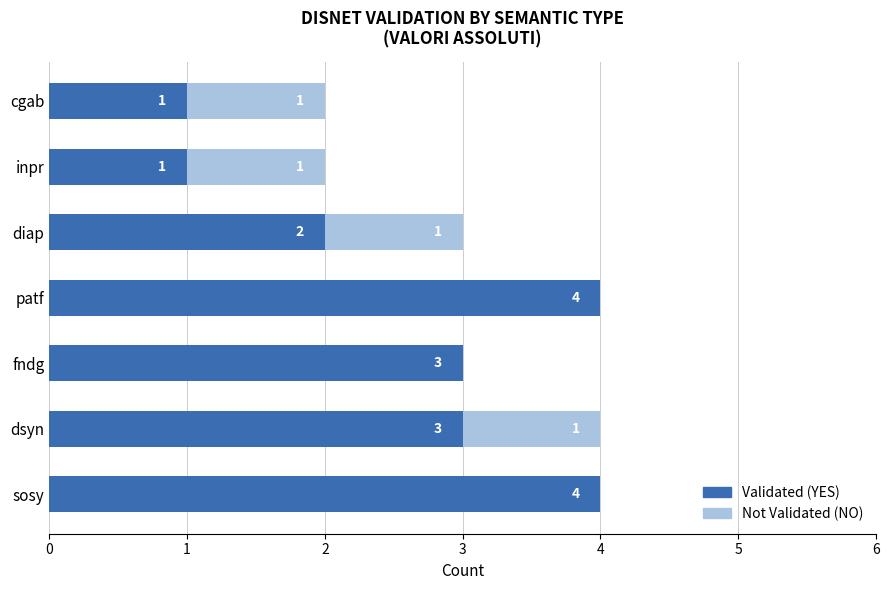

Is it true that Validated (YES) equals 4 at dsyn?

False